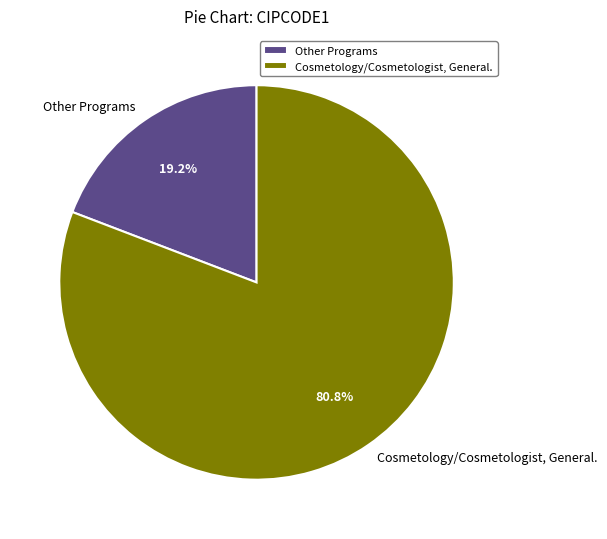

What is the total percentage of Other Programs and Cosmetology/Cosmetologist, General.?

100.0%